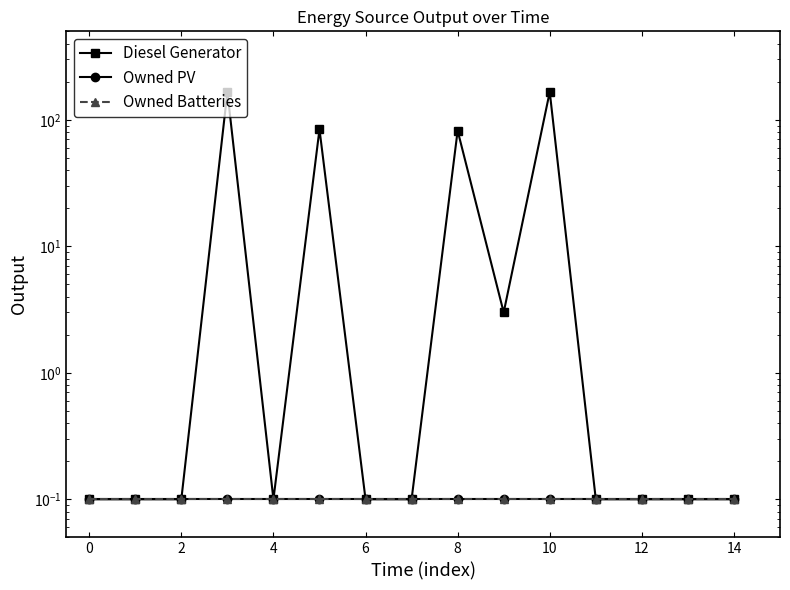

What is the label of the 13th point from the left?

12